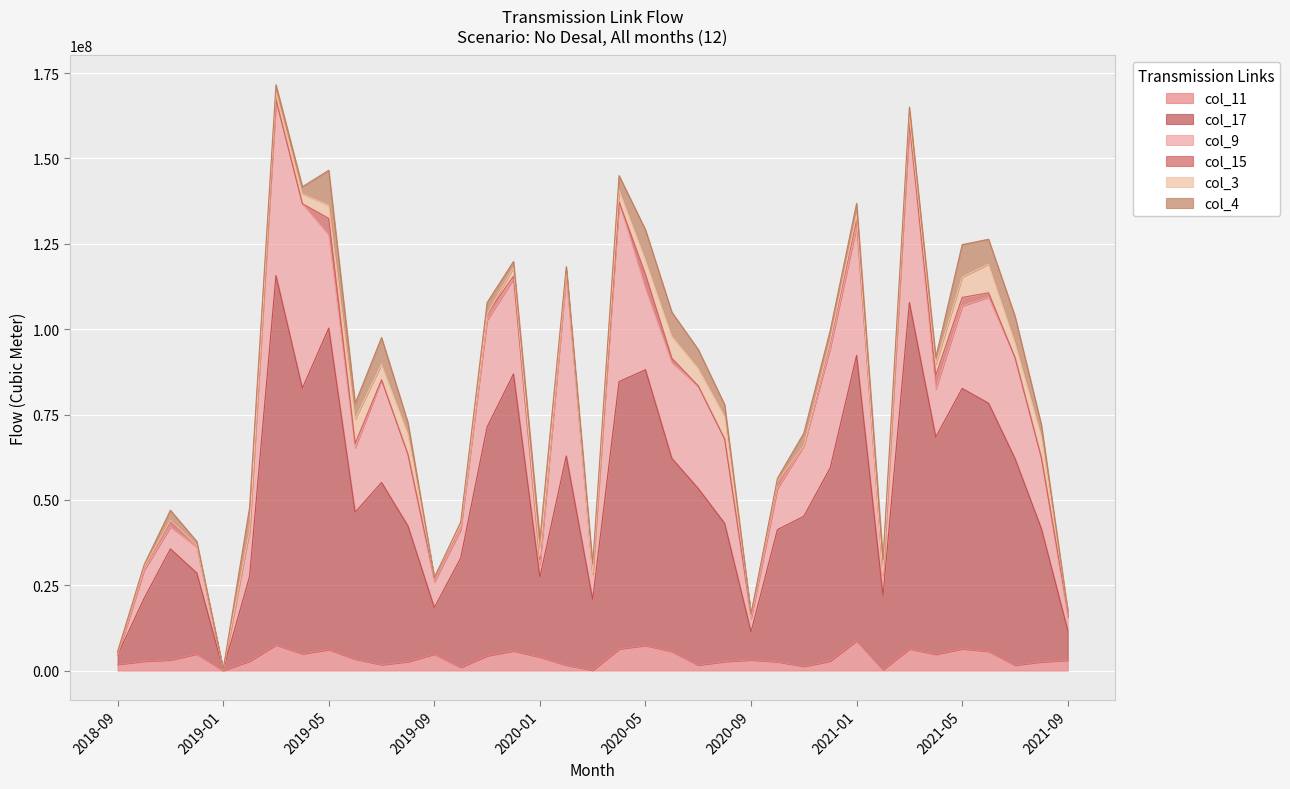

Which series changed the most between 2018-10 and 2020-09?

col_17